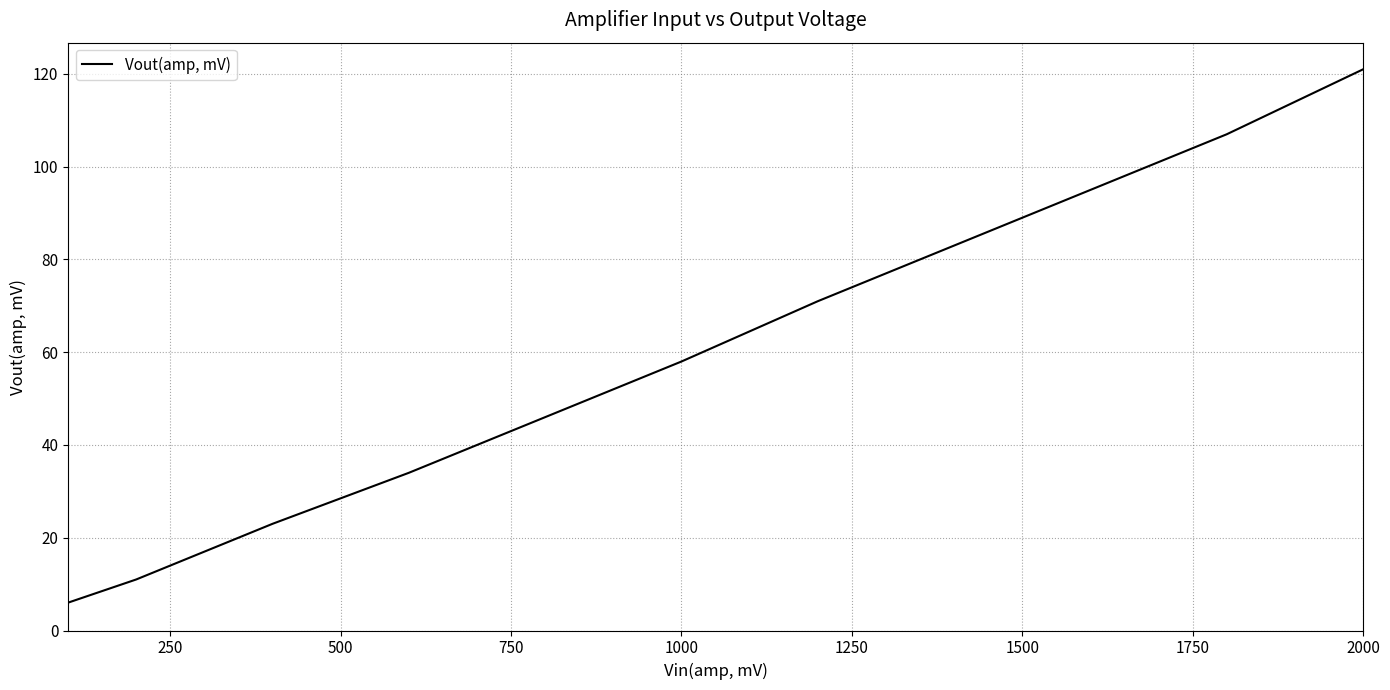

Reading left to right, list all the values displayed in this chart.

6	11	23	34	46	58	71	83	95	107	121